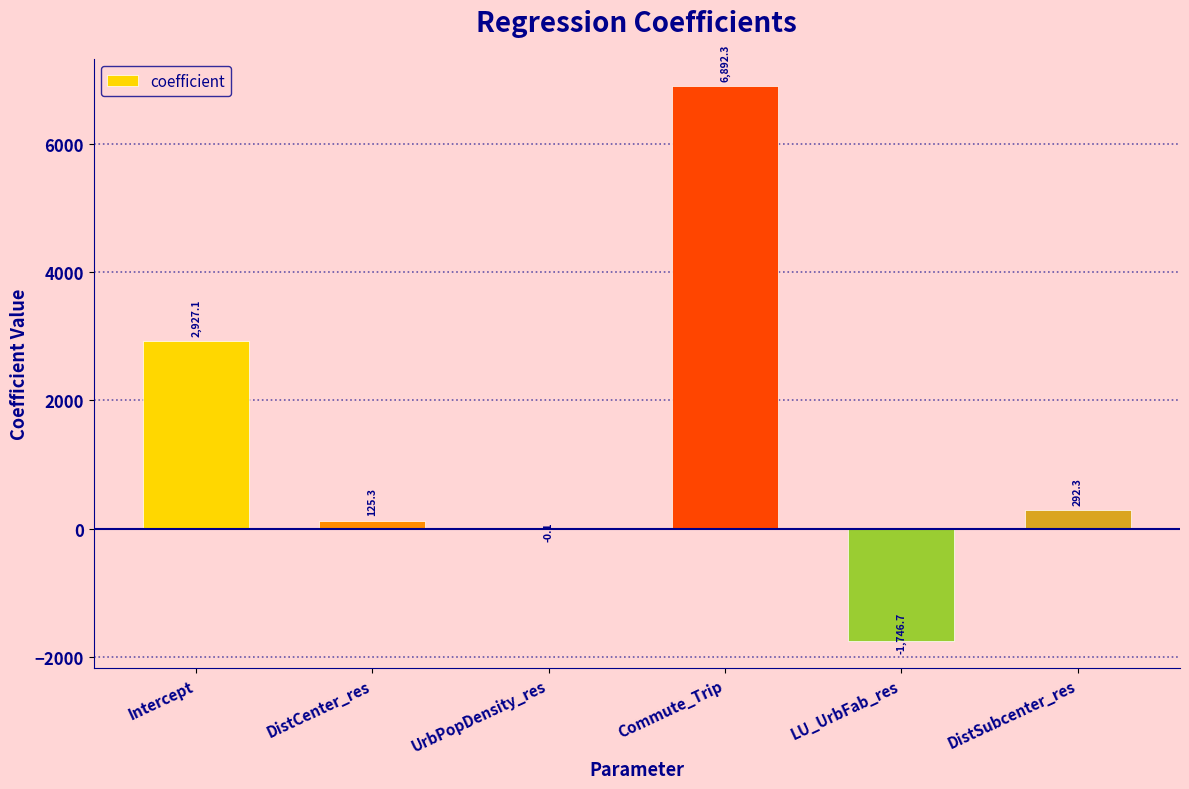

Does the chart contain stacked bars?

No